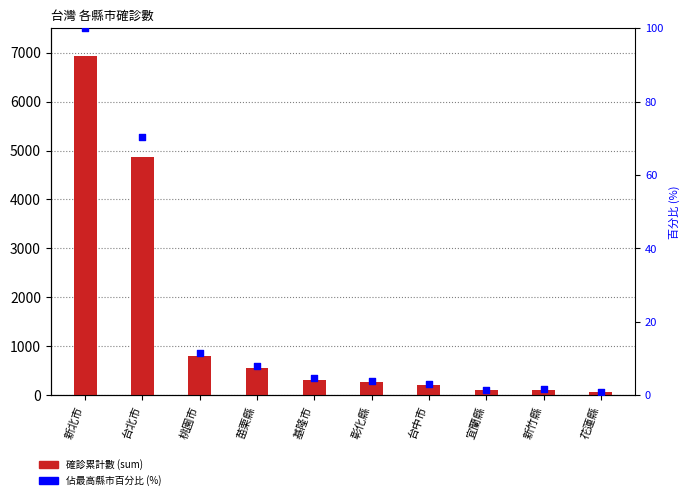

At how many categories does at least one series exceed 4413?

2